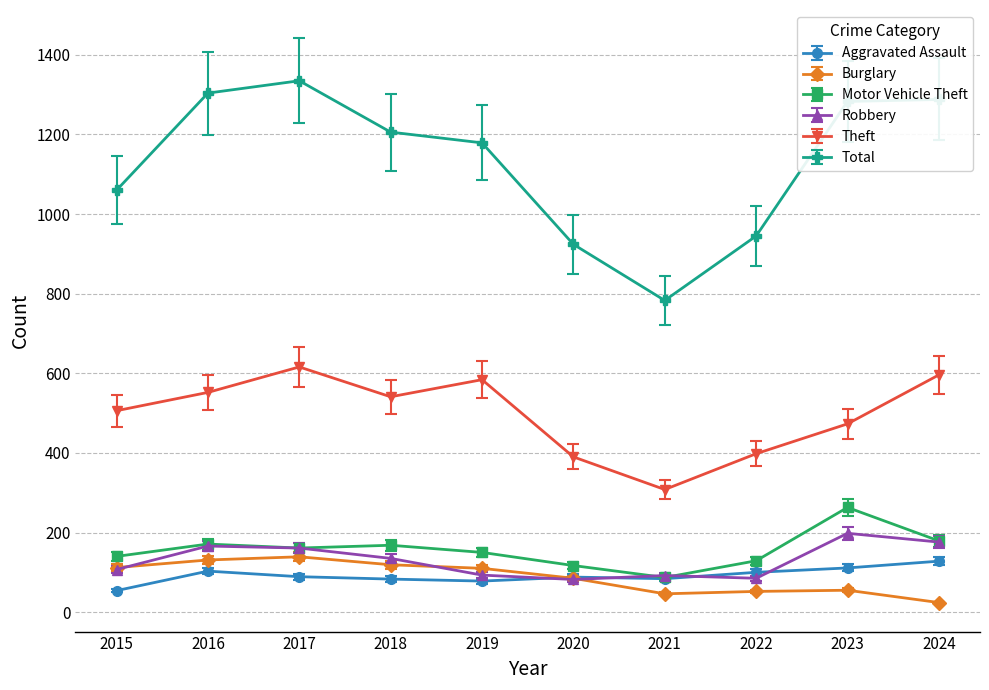

Where is the first local maximum for Theft?

2017